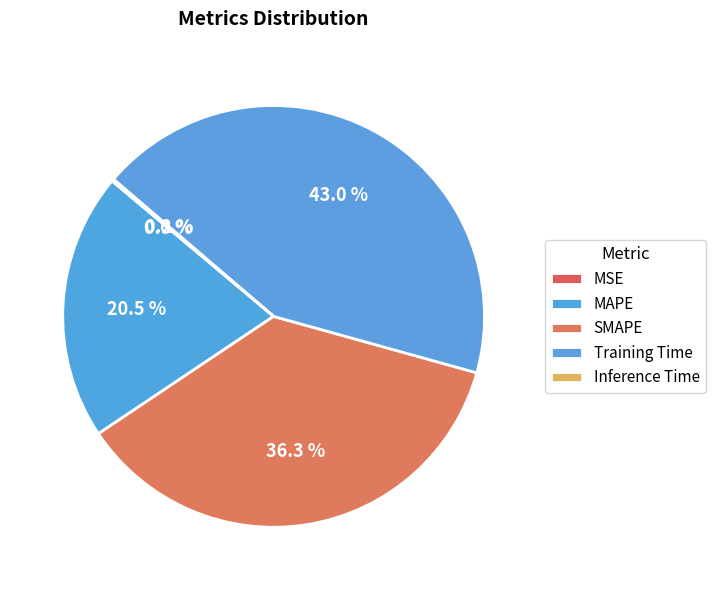

How many segments does this pie chart have?

5